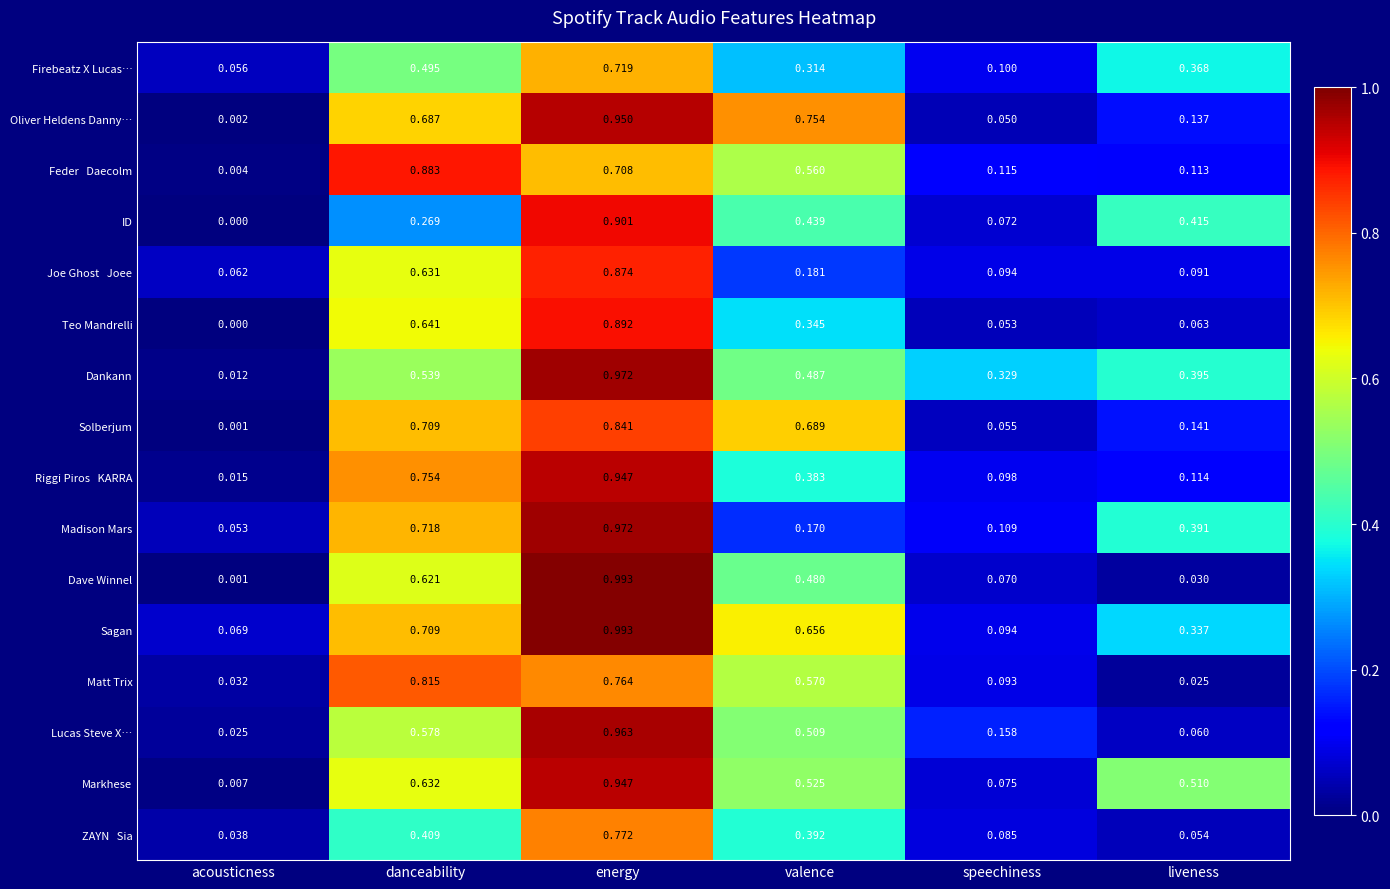

List the labels in order of ID value, largest first.

energy, valence, liveness, danceability, speechiness, acousticness